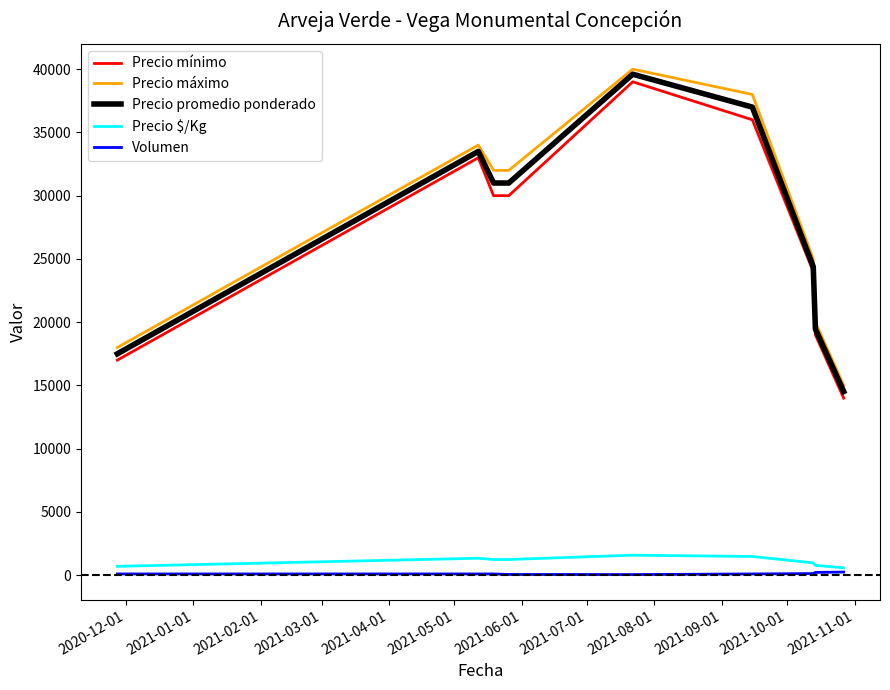

What is the lowest value of the Precio mínimo series?

14000